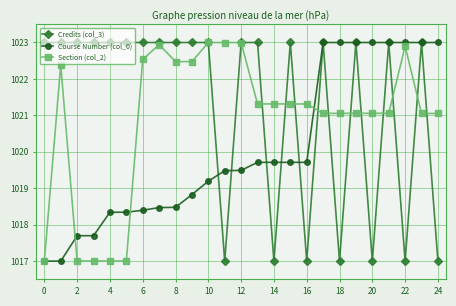

True or false: Section (col_2) has more than 1 points higher than both neighbors.

True